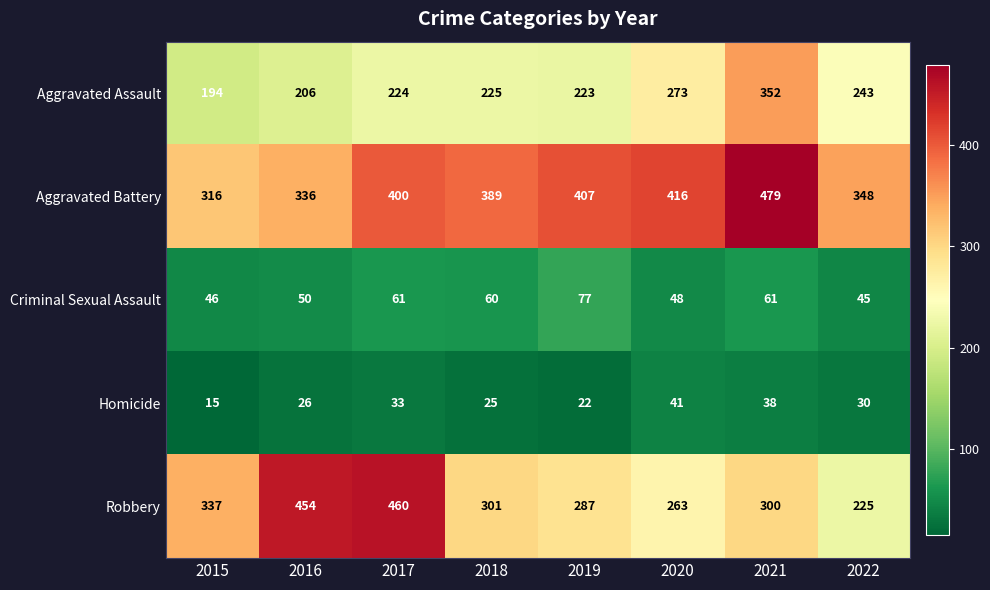

Rank the series by their maximum value, from highest to lowest.

Aggravated Battery, Robbery, Aggravated Assault, Criminal Sexual Assault, Homicide